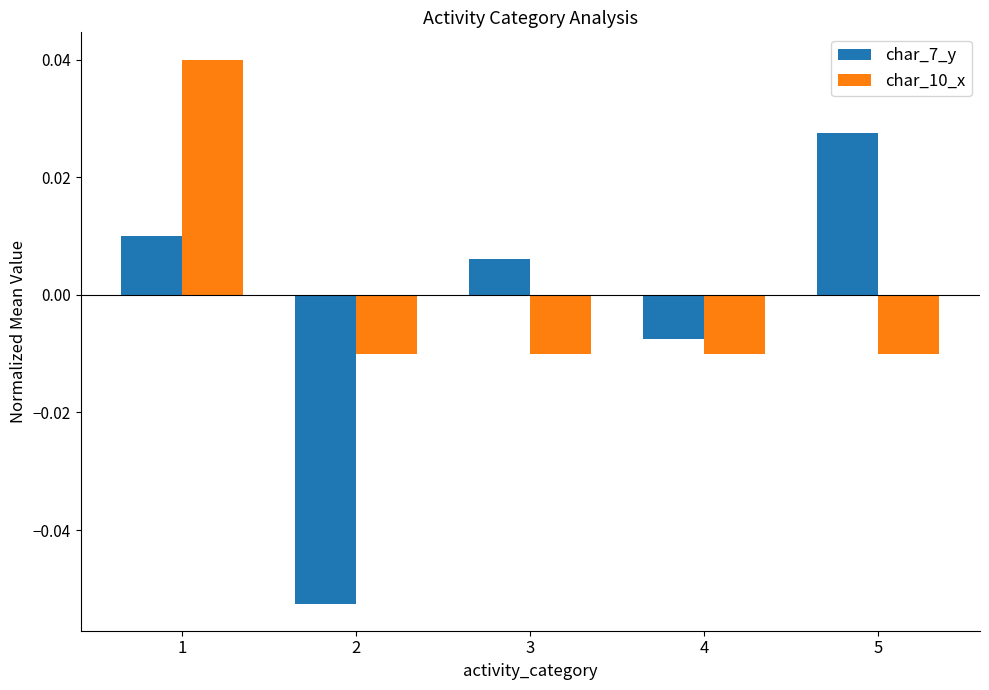

At how many categories does at least one series exceed 0?

3